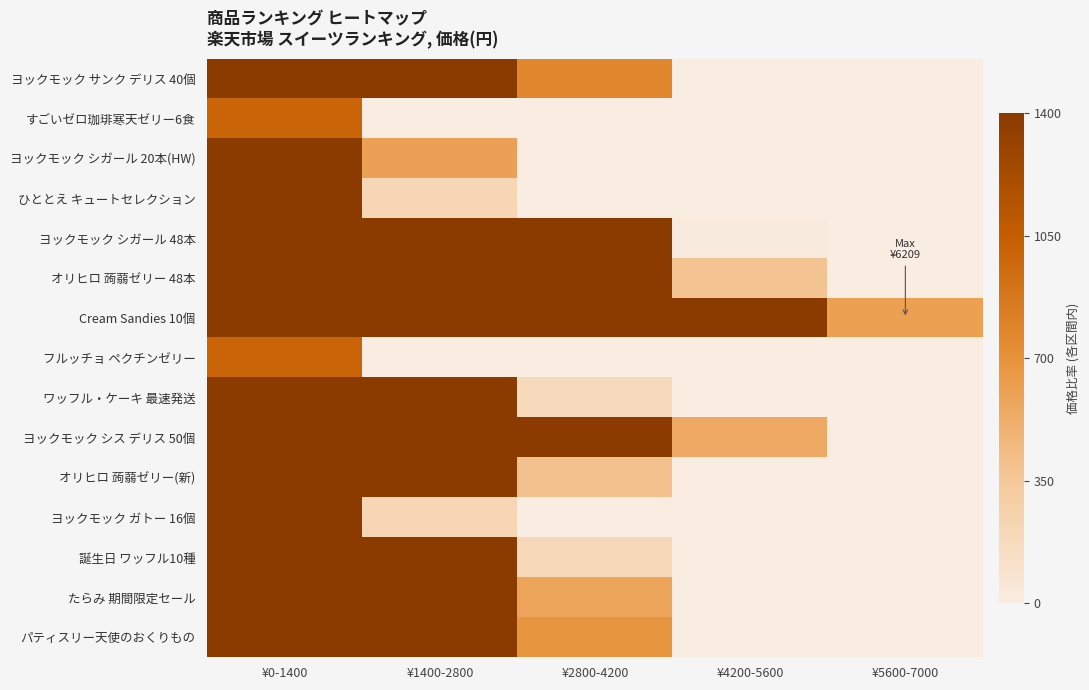

What is the spread (max minus min) of values at ¥2800-4200?

1.0